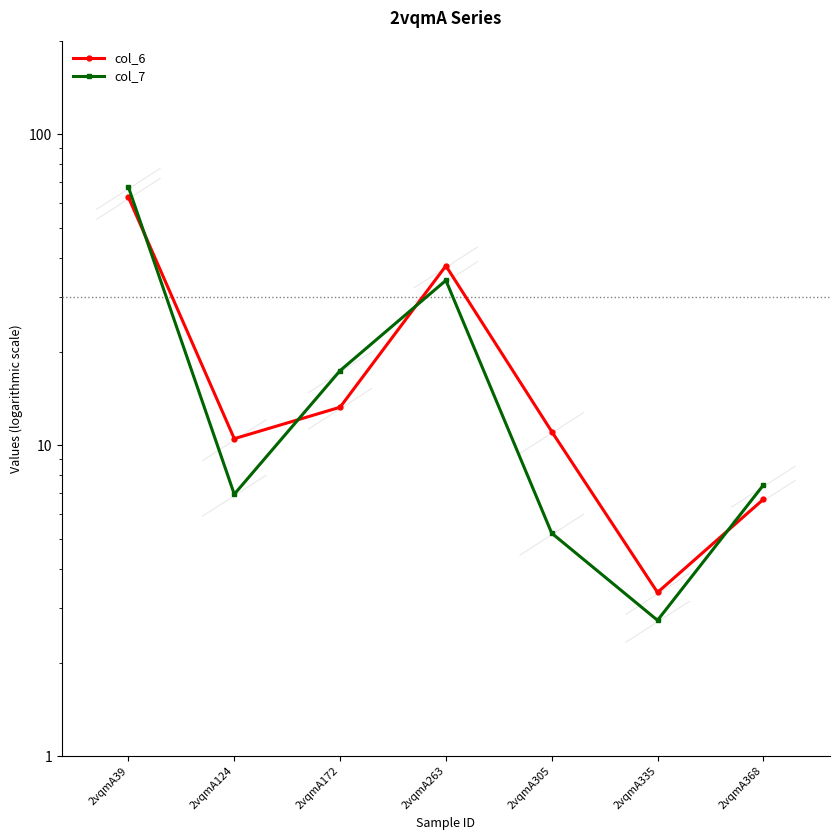

Reading left to right, list all the values displayed in this chart.

col_6: 62.7	10.5	13.2	37.7	11.1	3.4	6.7
col_7: 67.5	7.0	17.4	33.9	5.2	2.7	7.4